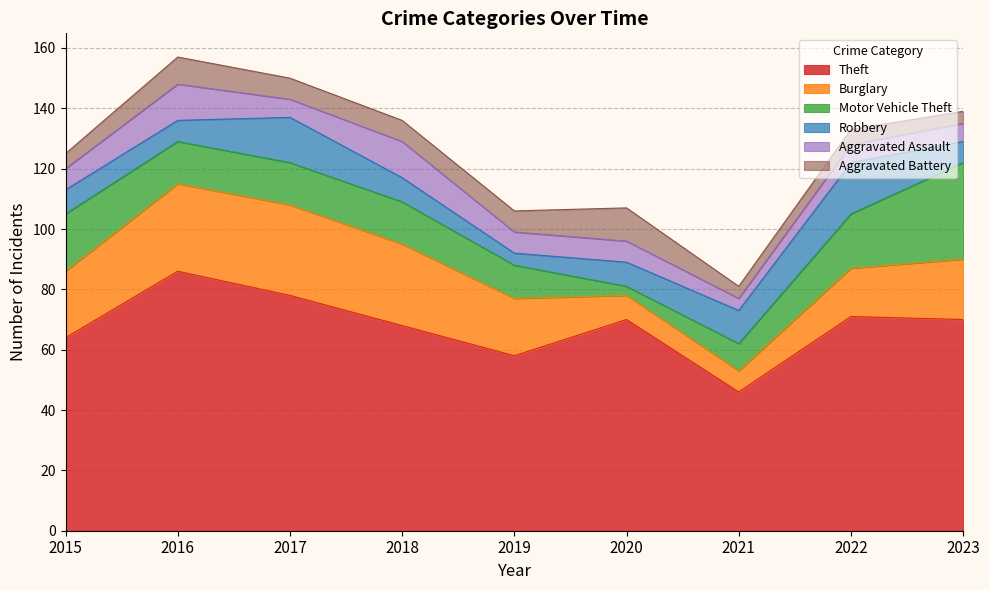

What is the minimum value shown in the chart?

3